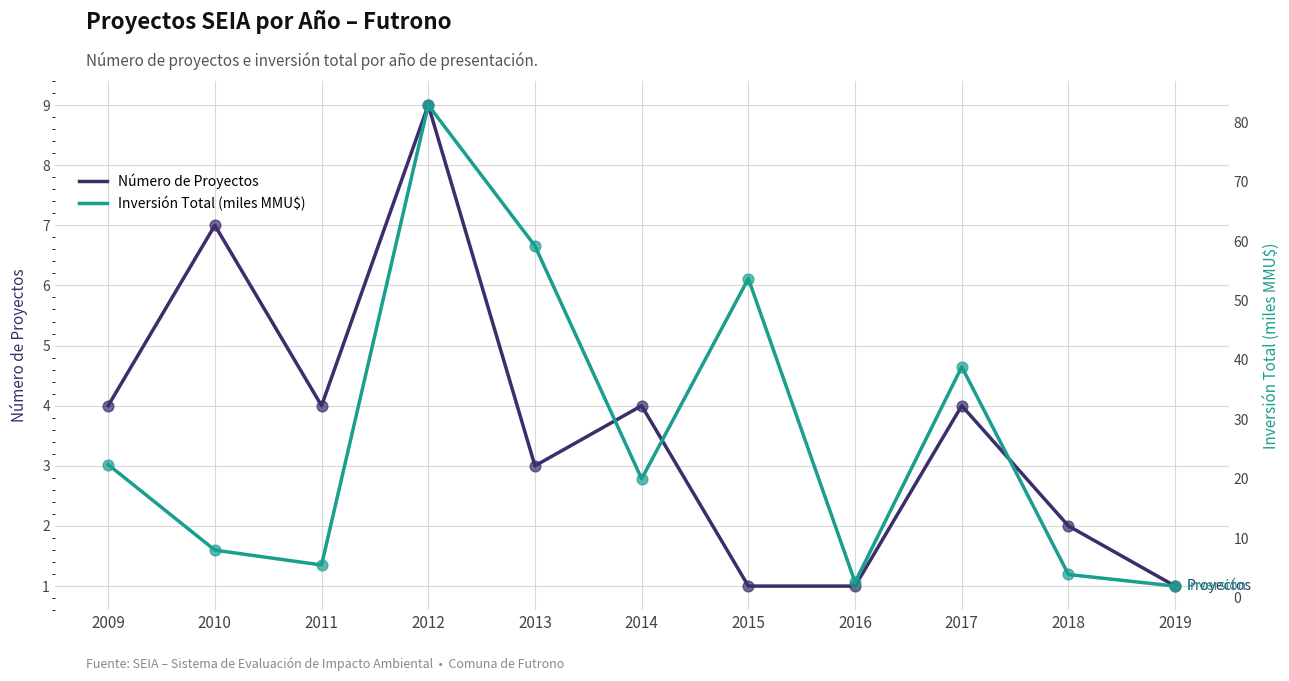

What are all the series names shown in the legend?

Número de Proyectos, Inversión Total (miles MMU$)